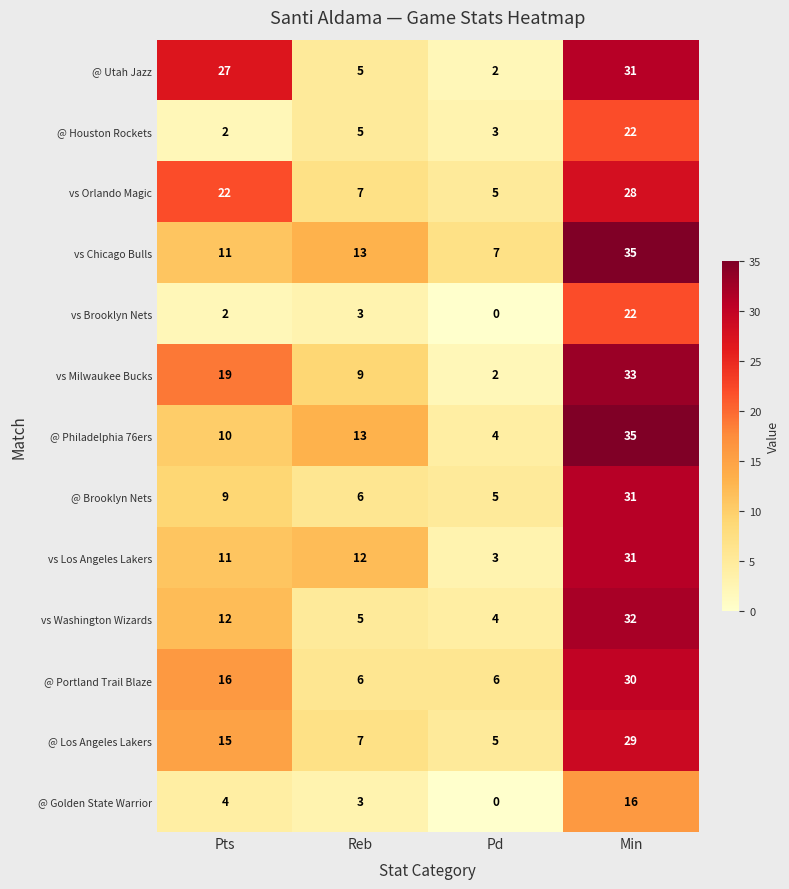

True or false: @ Houston Rockets has a value of 5 at Reb.

True